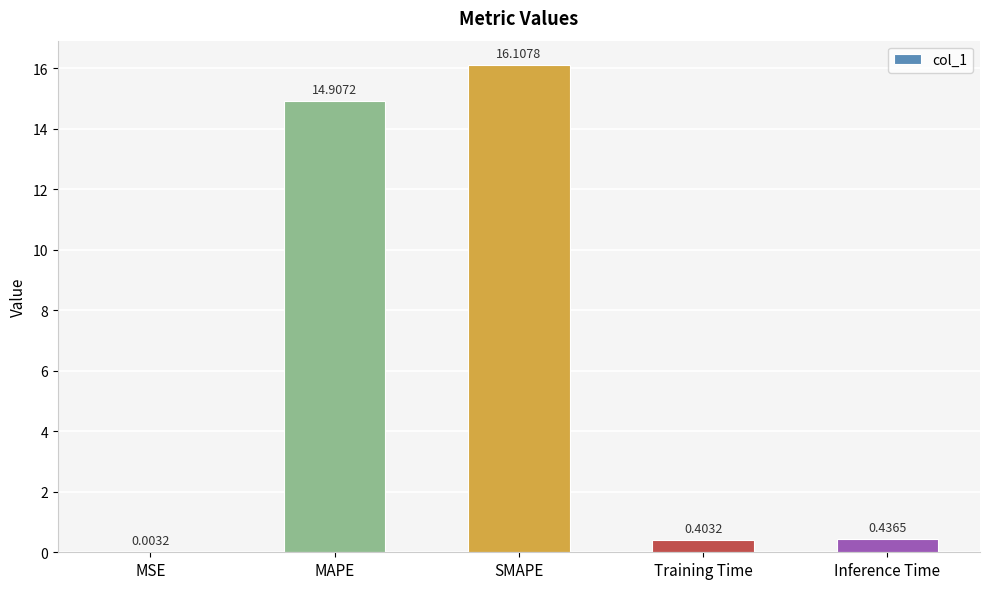

At which category does the chart reach its peak across all series?

SMAPE